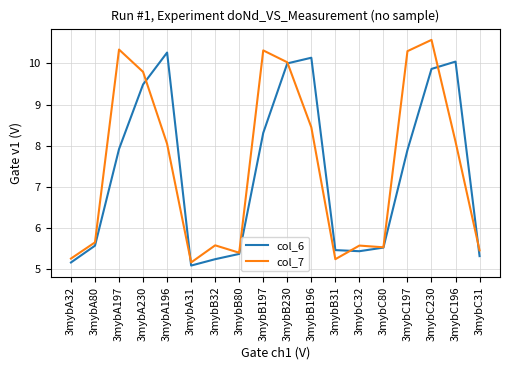

After their last crossing, which series has the higher values: col_6 or col_7?

col_7